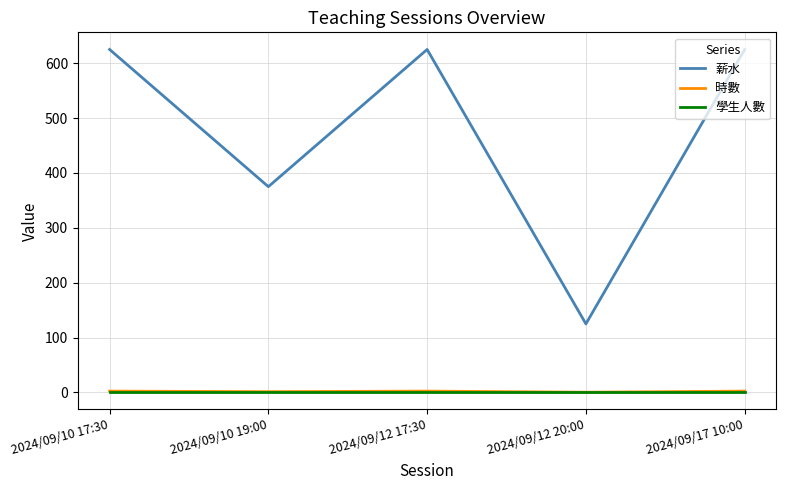

True or false: 學生人數 has a value of 1.0 at 2024/09/17 10:00.

True